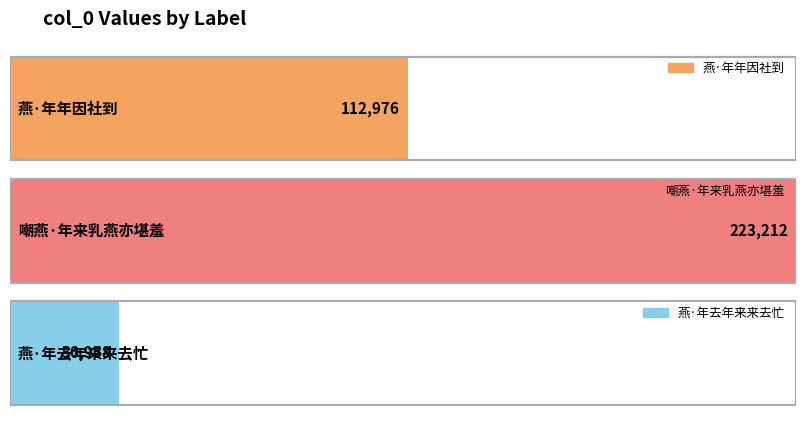

List the labels in order of value, smallest first.

燕·年去年来来去忙, 燕·年年因社到, 嘲燕·年来乳燕亦堪羞